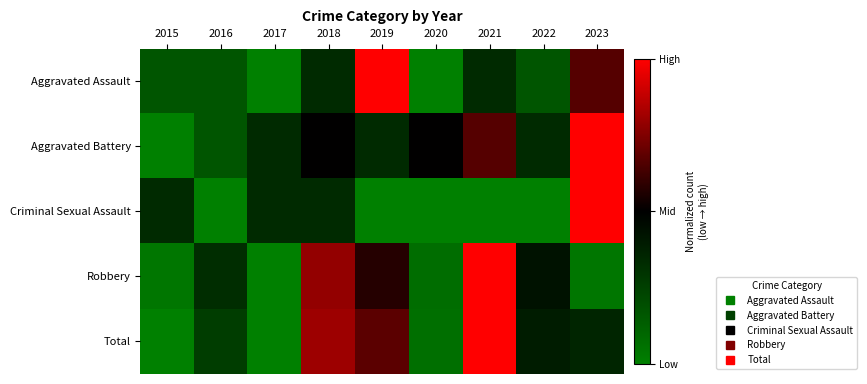

At how many categories does at least one series exceed 0?

9